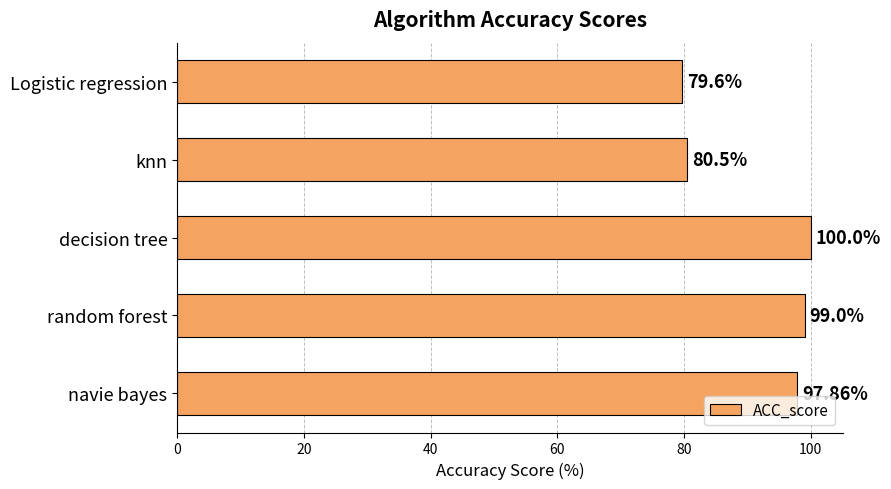

Which has a higher value, knn or decision tree?

decision tree